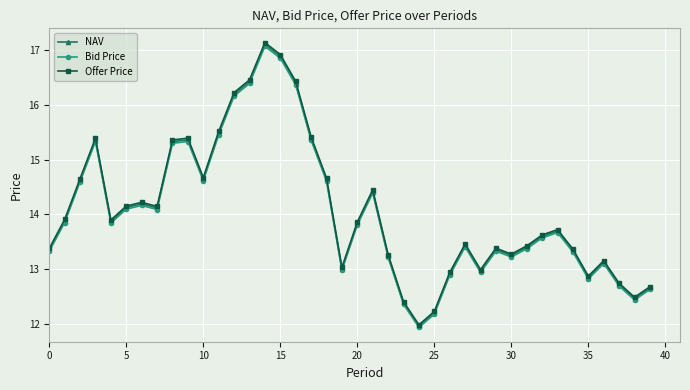

Does the chart display data point markers on the line(s)?

Yes